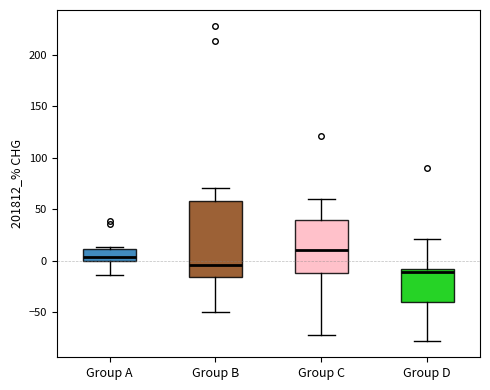

Where does the upper whisker of the box for Group B end on the y-axis? The values are not printed on the chart, so give them approximately, as read against the axis.

70